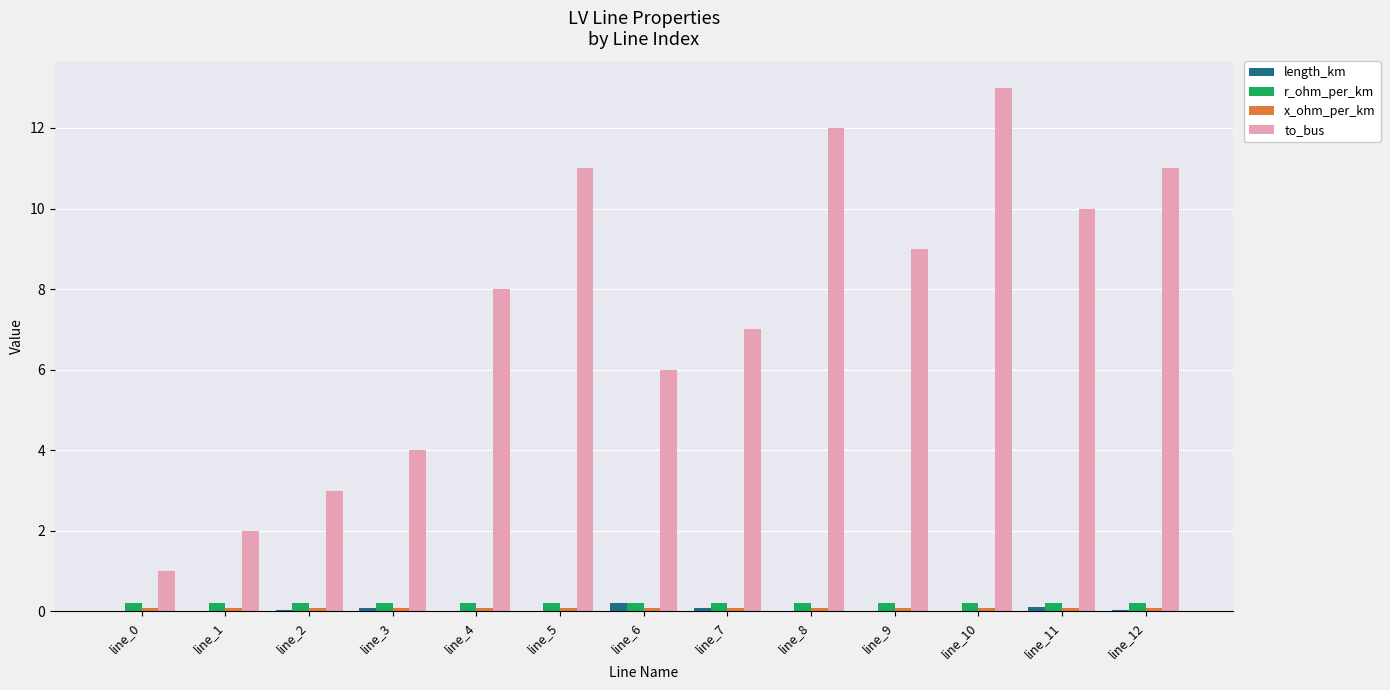

Which category has the highest value across all series?

line_10